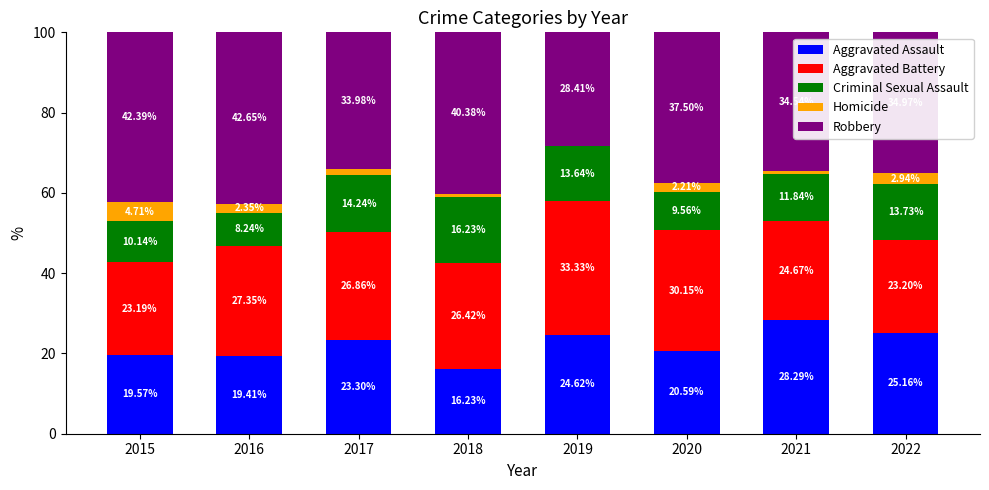

Count the number of data series in this chart.

5